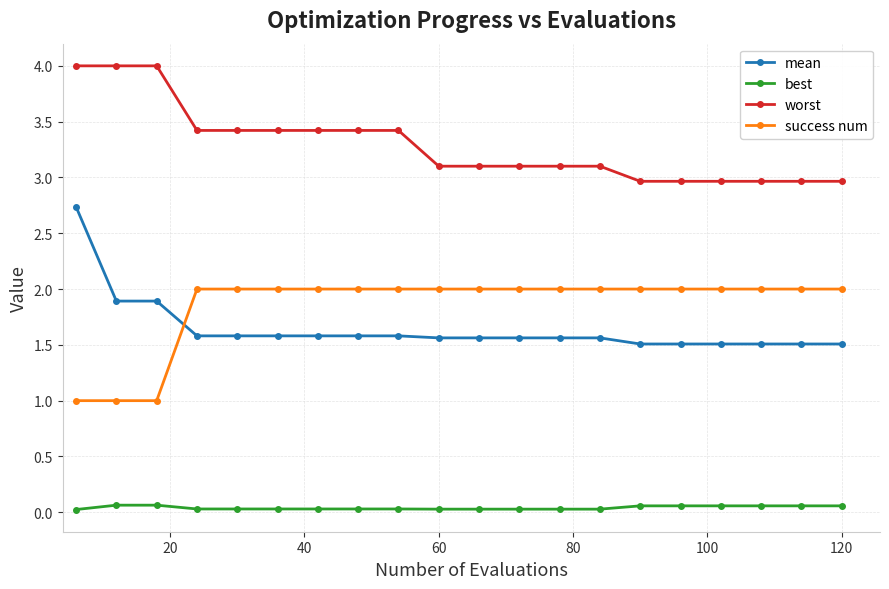

What is the lowest value of the mean series?

1.5